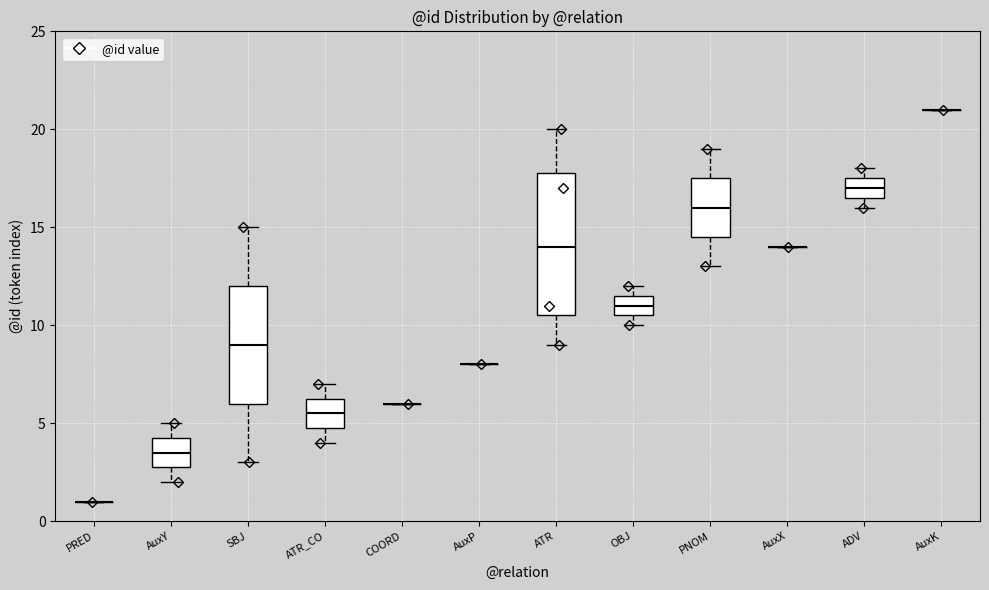

Reading left to right, transcribe this box plot: for each box, give where its median line is, the range the box spans, and where its two whiskers end, as read against the y-axis. The values are not printed on the chart, so give them approximately, as read against the axis.

PRED: box collapsed to a line at 1.0, whiskers 1.0 to 1.0
AuxY: median 3.5, box 3.0 to 4.5, whiskers 2.0 to 5.0
SBJ: median 9.0, box 6.0 to 12.0, whiskers 3.0 to 15.0
ATR_CO: median 5.5, box 5.0 to 6.5, whiskers 4.0 to 7.0
COORD: box collapsed to a line at 6.0, whiskers 6.0 to 6.0
AuxP: box collapsed to a line at 8.0, whiskers 8.0 to 8.0
ATR: median 14.0, box 10.5 to 18.0, whiskers 9.0 to 20.0
OBJ: median 11.0, box 10.5 to 11.5, whiskers 10.0 to 12.0
PNOM: median 16.0, box 14.5 to 17.5, whiskers 13.0 to 19.0
AuxX: box collapsed to a line at 14.0, whiskers 14.0 to 14.0
ADV: median 17.0, box 16.5 to 17.5, whiskers 16.0 to 18.0
AuxK: box collapsed to a line at 21.0, whiskers 21.0 to 21.0